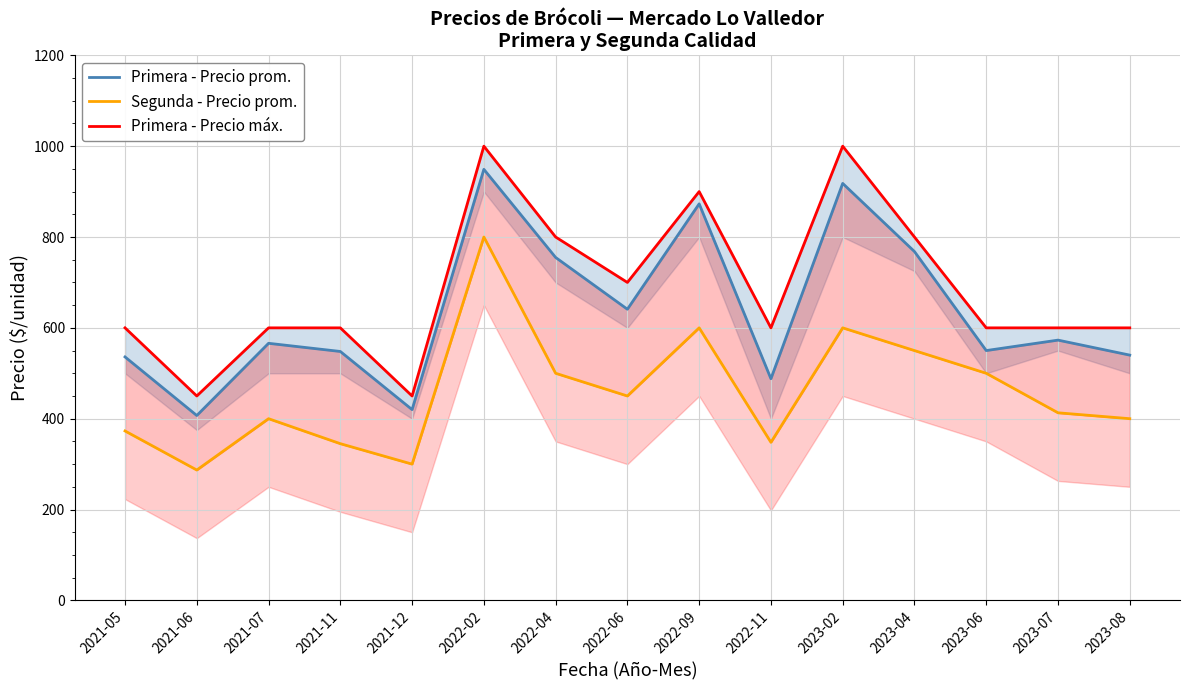

What is the sum of the Primera - Precio máx. values at 2021-07 and 2023-08?

1200